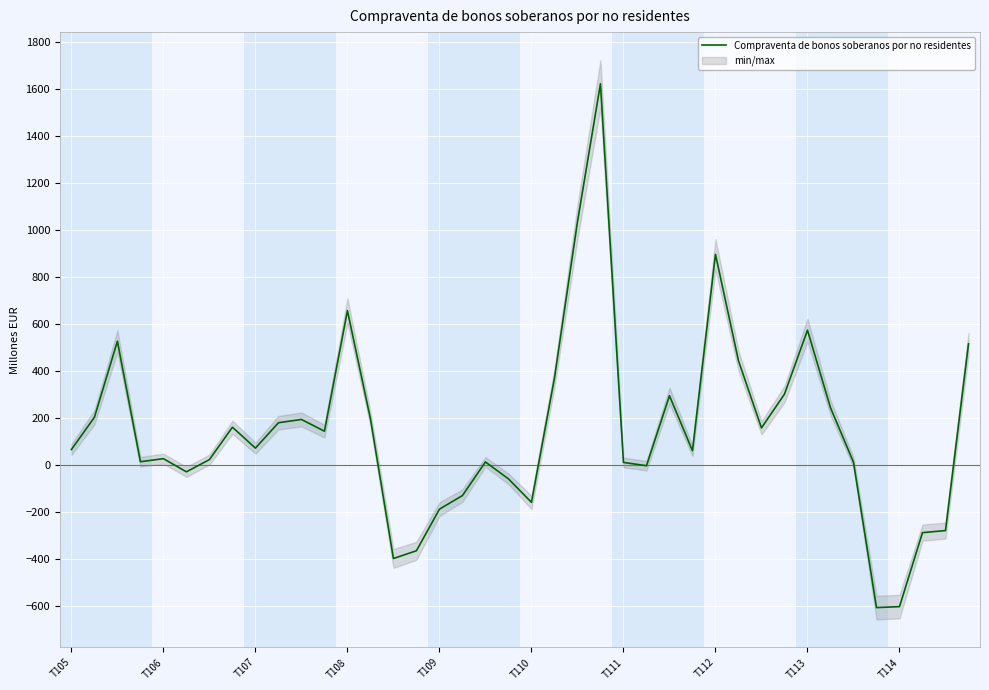

What is the label of the 15th point from the right?

25